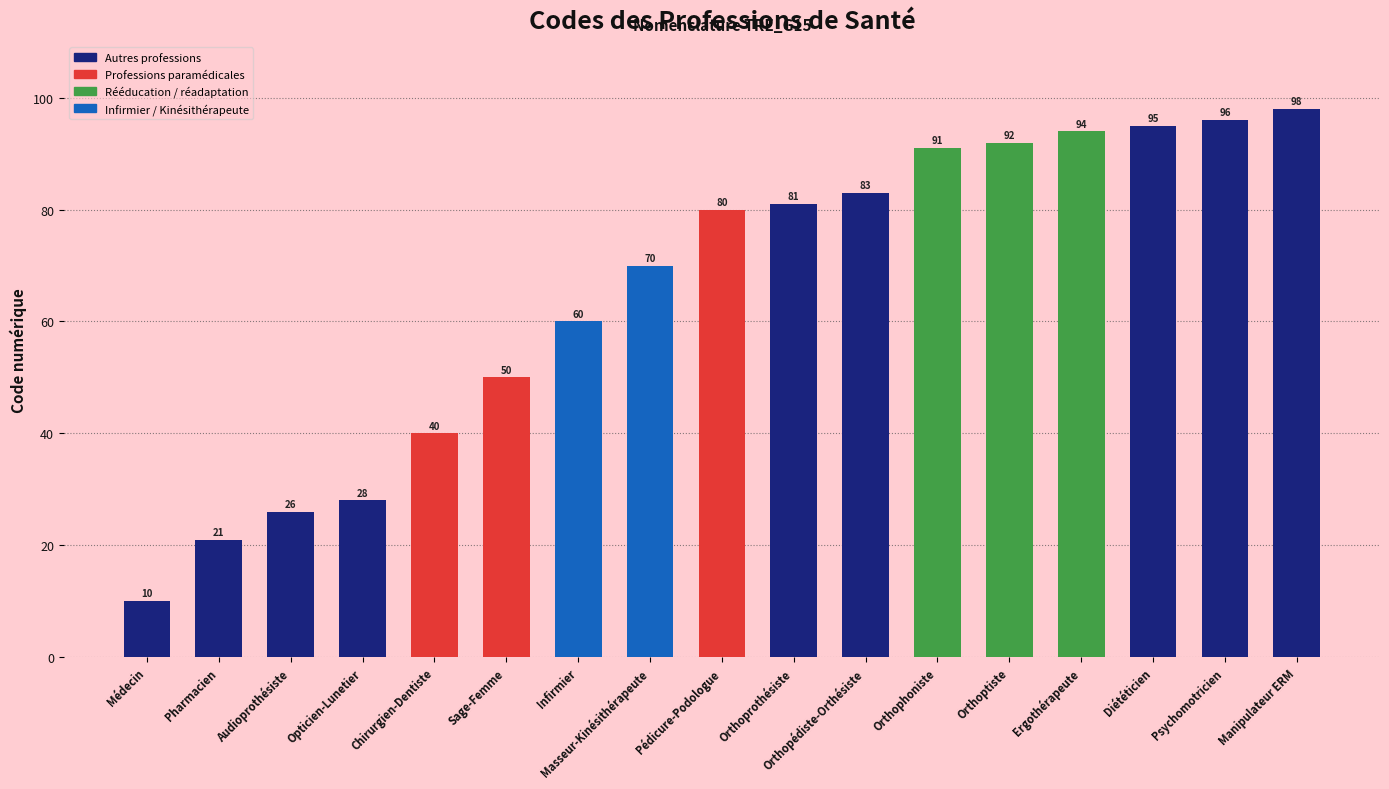

List the labels in order of value, smallest first.

Médecin, Pharmacien, Audioprothésiste, Opticien-Lunetier, Chirurgien-Dentiste, Sage-Femme, Infirmier, Masseur-Kinésithérapeute, Pédicure-Podologue, Orthoprothésiste, Orthopédiste-Orthésiste, Orthophoniste, Orthoptiste, Ergothérapeute, Diététicien, Psychomotricien, Manipulateur ERM